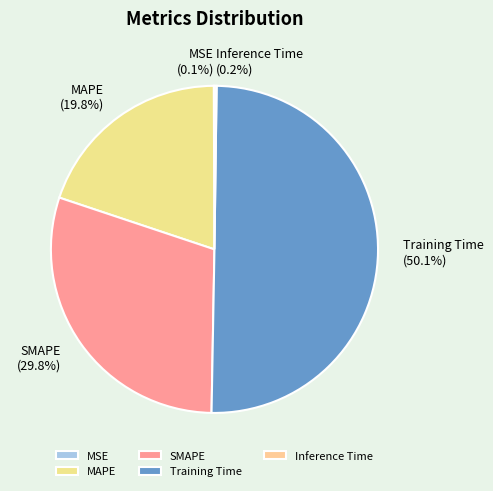

Is it true that MAPE is 20% of the pie?

True